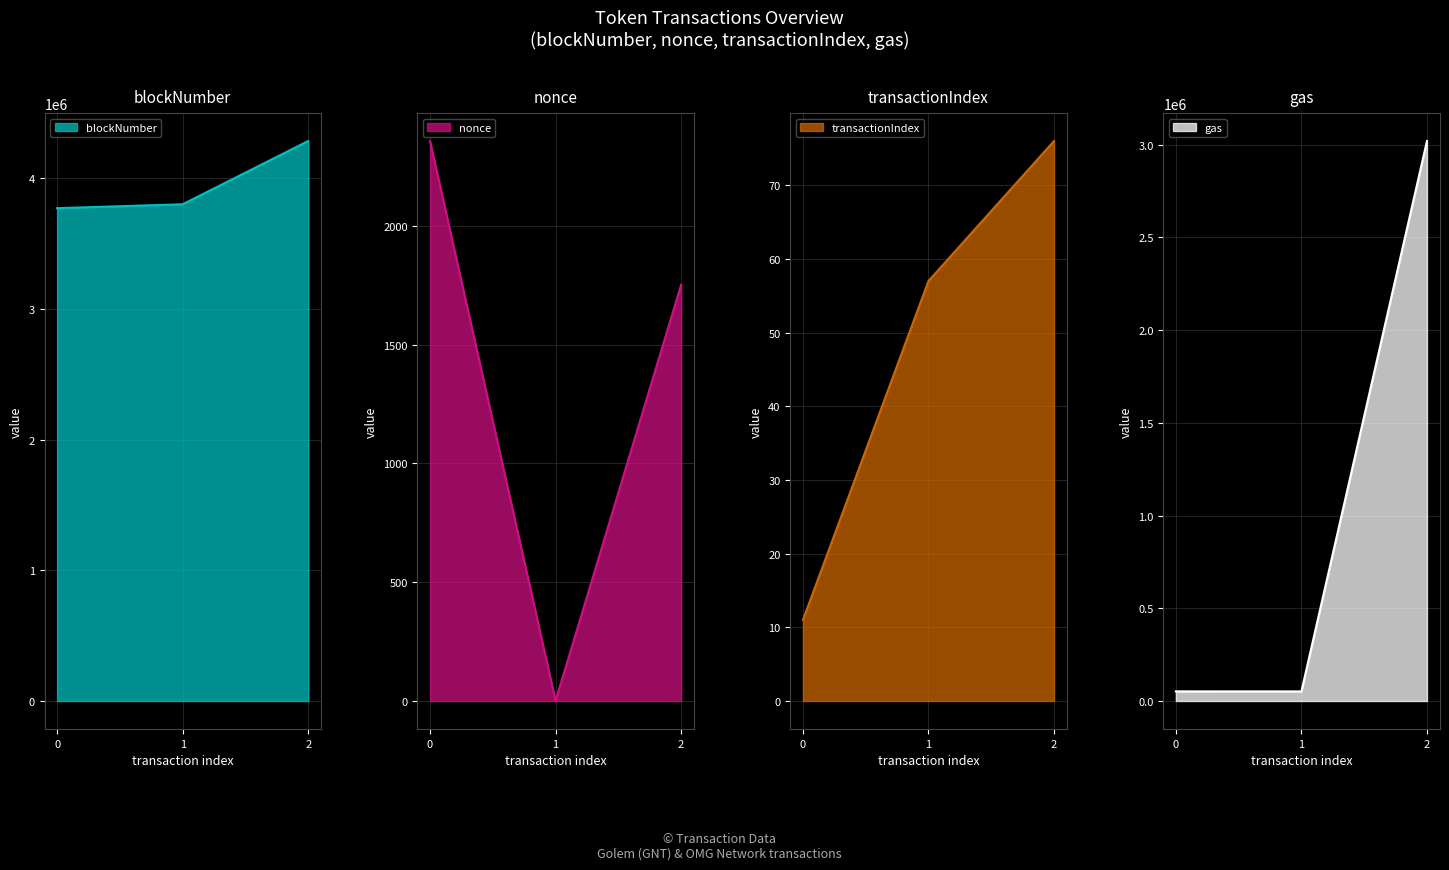

At which label does transactionIndex first exceed 57?

2